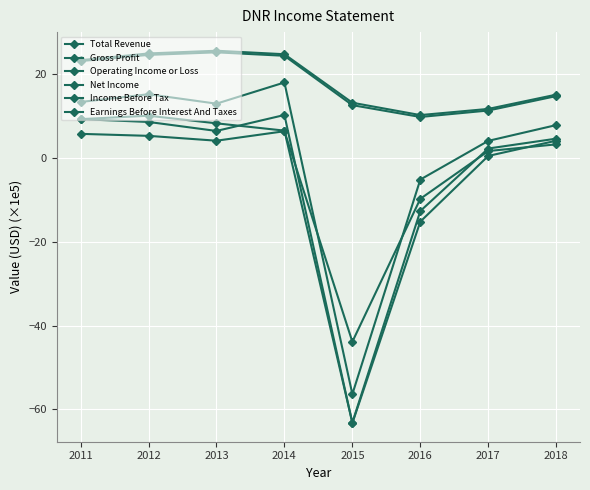

Where is Income Before Tax nearest to the value -26?

2016